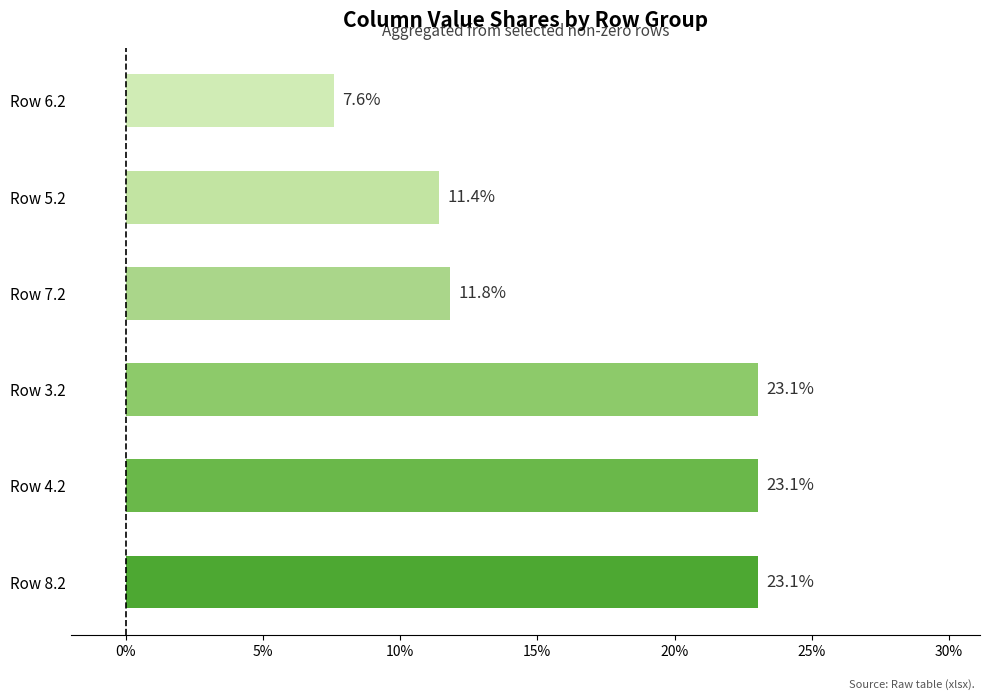

Count the values in the range 0 to 1.

6